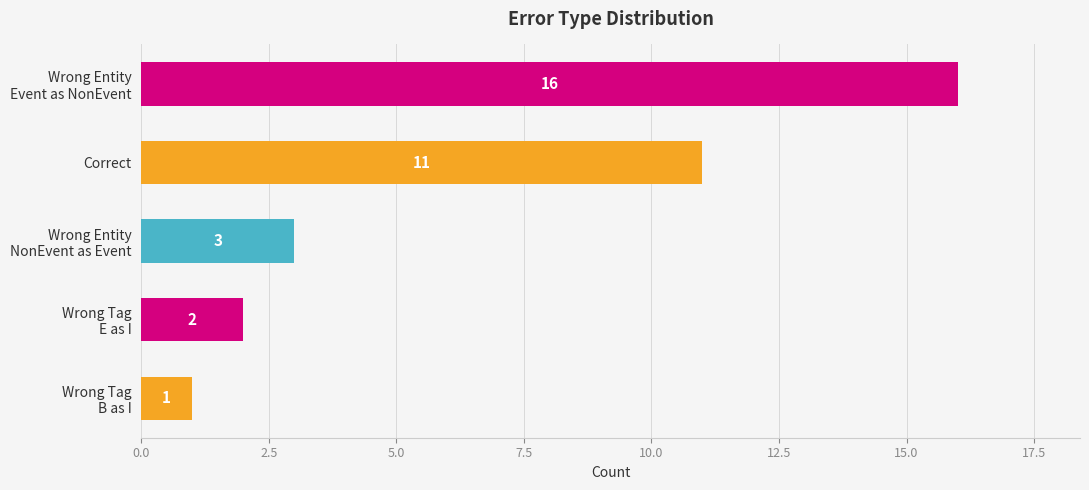

What is the value of the 5th bar from the top?

1